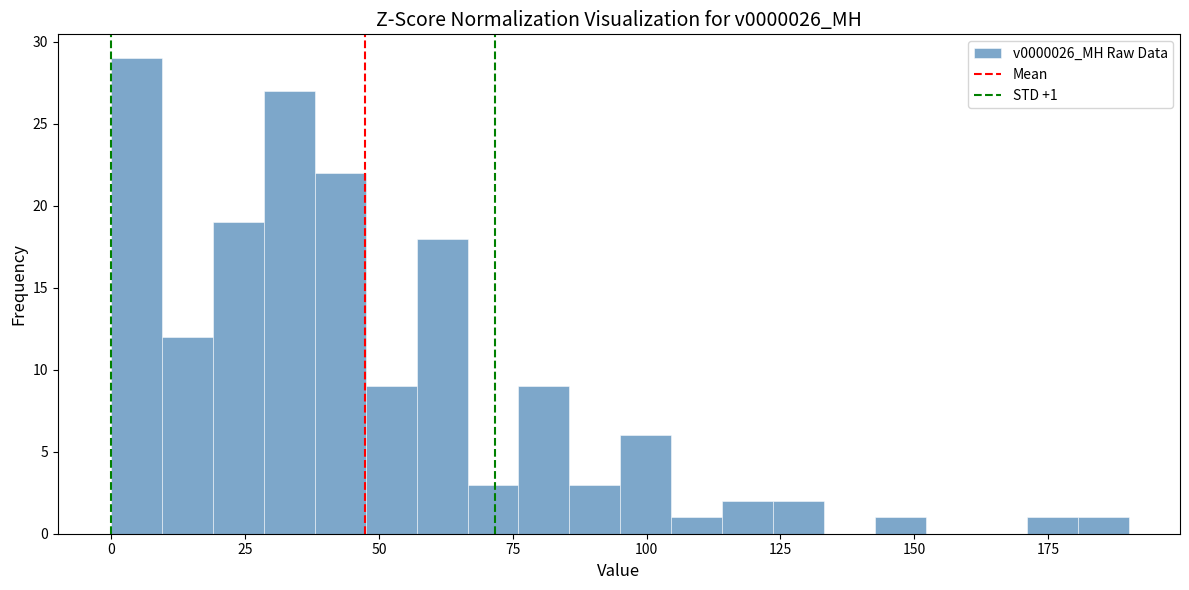

Around what value on the x-axis is the tallest bar? Give the approximate position of its centre, as read against the axis.

5